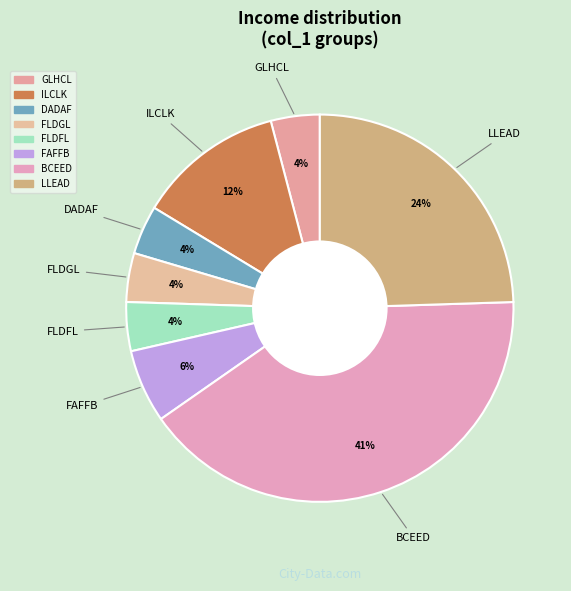

How many slices are in this pie chart?

8